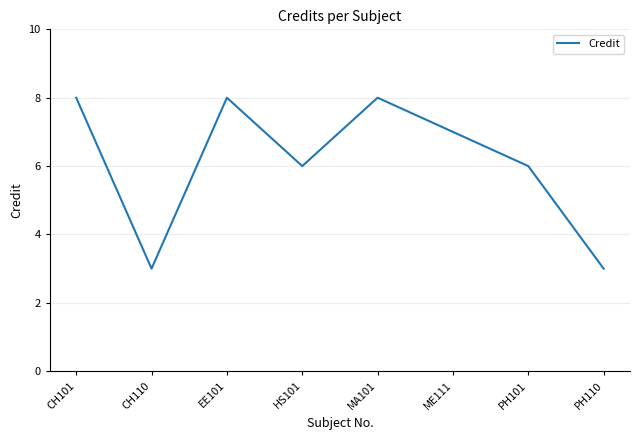

Is this an area chart (filled region under the line)?

No